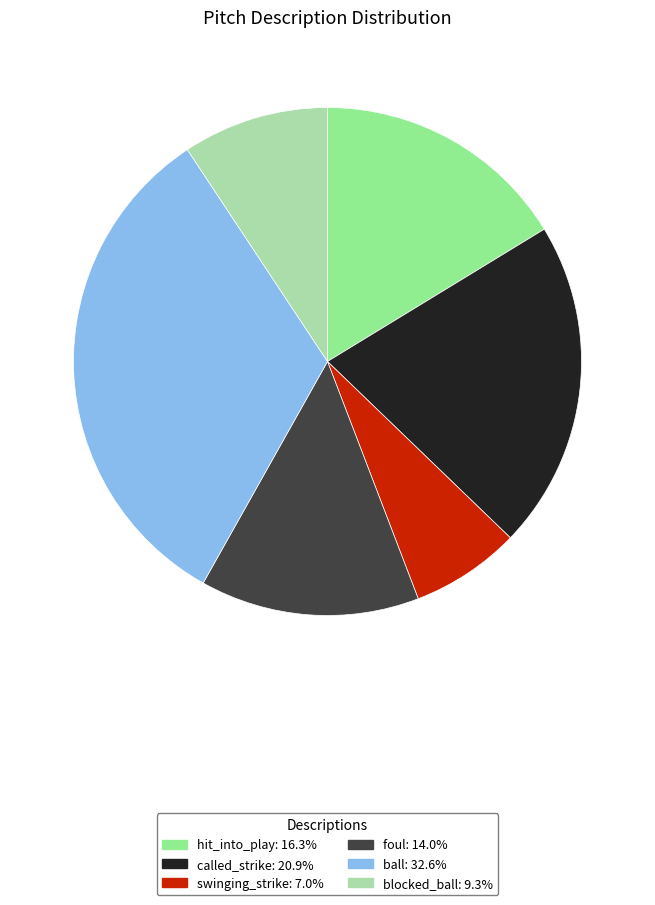

Combined, do blocked_ball: 9.3% and foul: 14.0% account for over 50%?

No